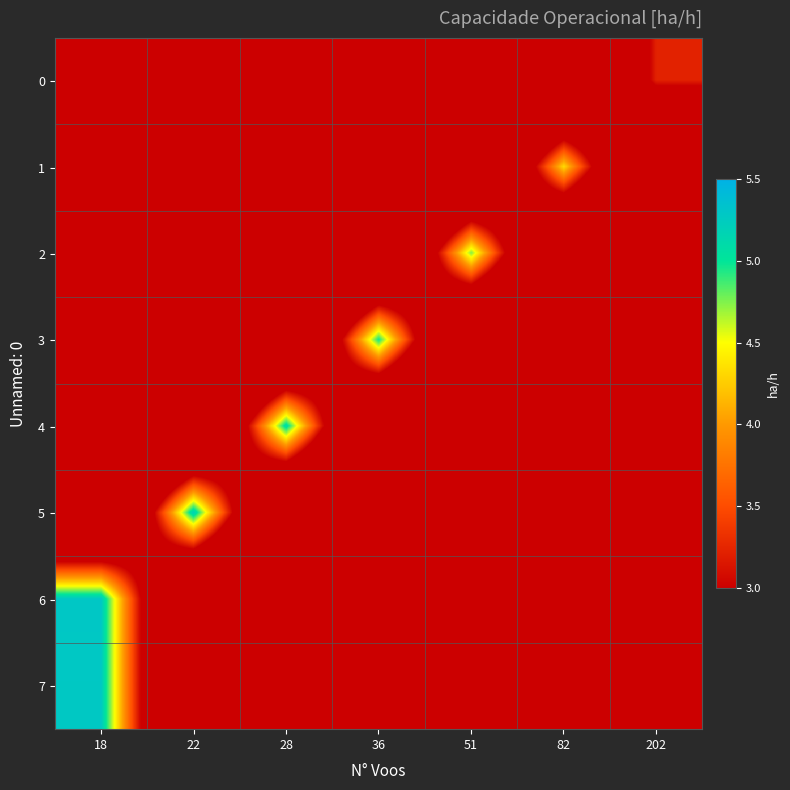

What is the total value across all series at 18?

10.6